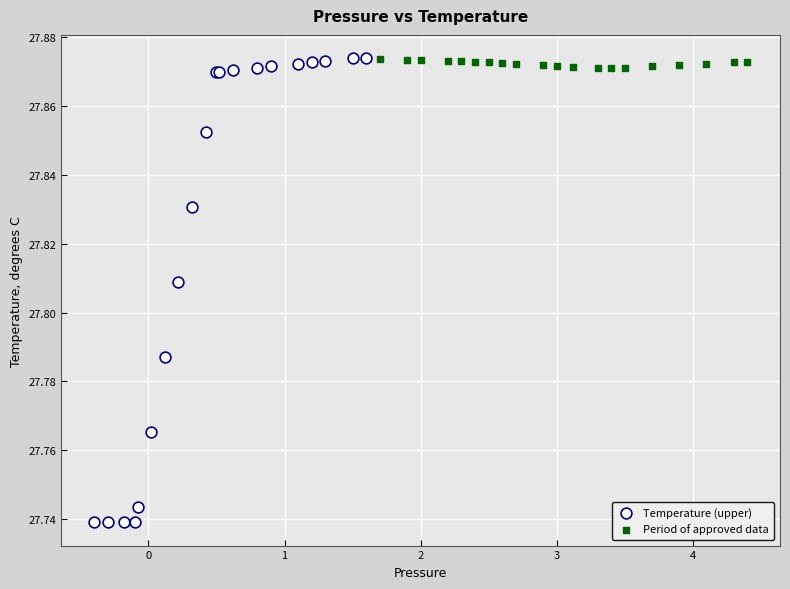

Which series contains the lowest Y value?

Temperature (upper)